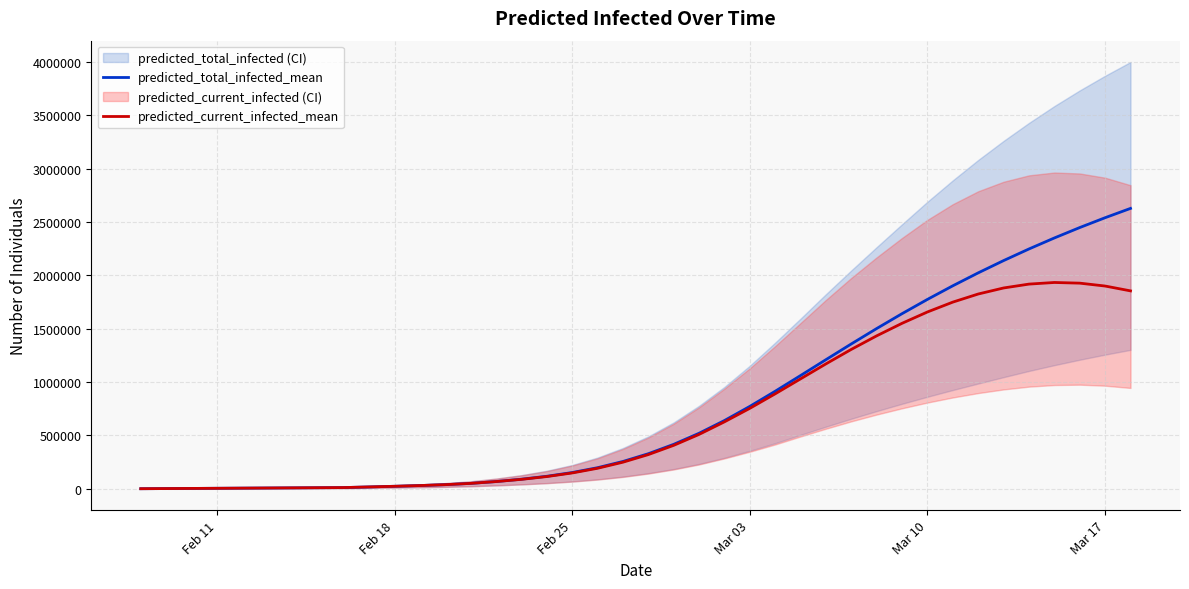

True or false: predicted_current_infected_mean has more than 0 points higher than both neighbors.

True